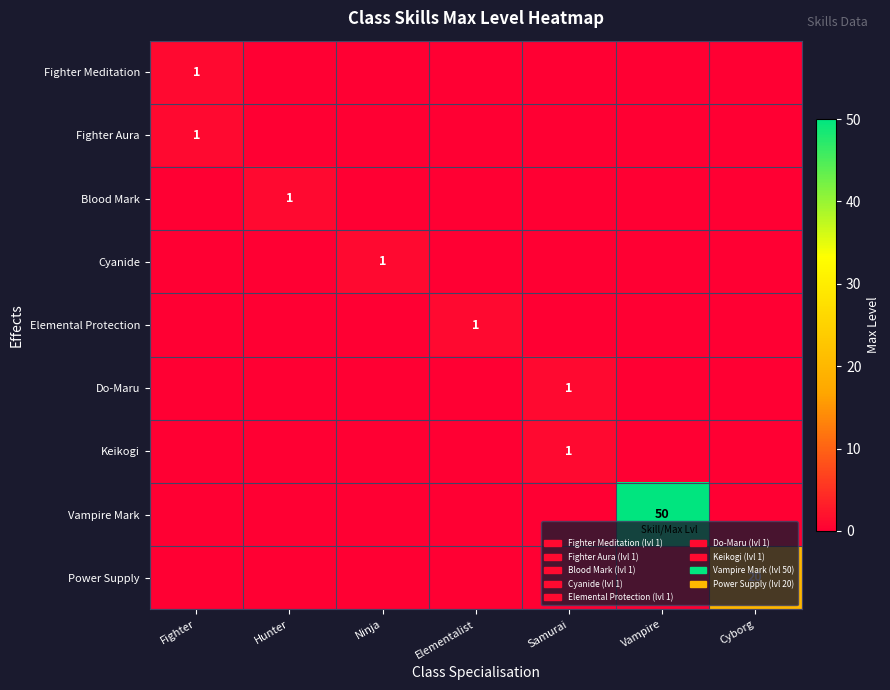

Which label corresponds to the smallest value in the chart?

Hunter